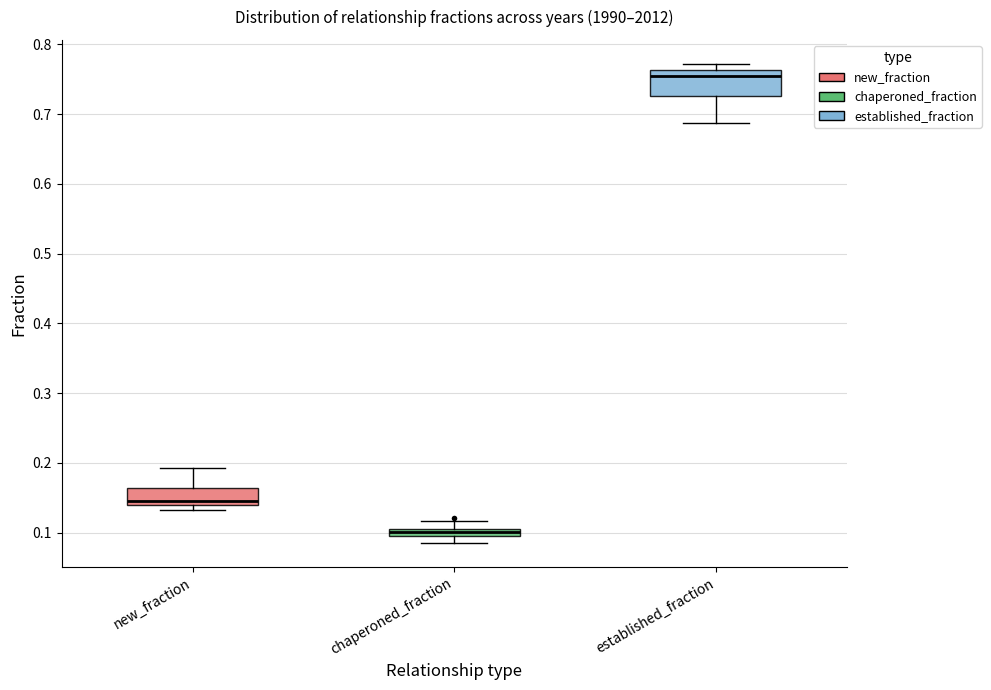

Which box has the lowest median line?

chaperoned_fraction